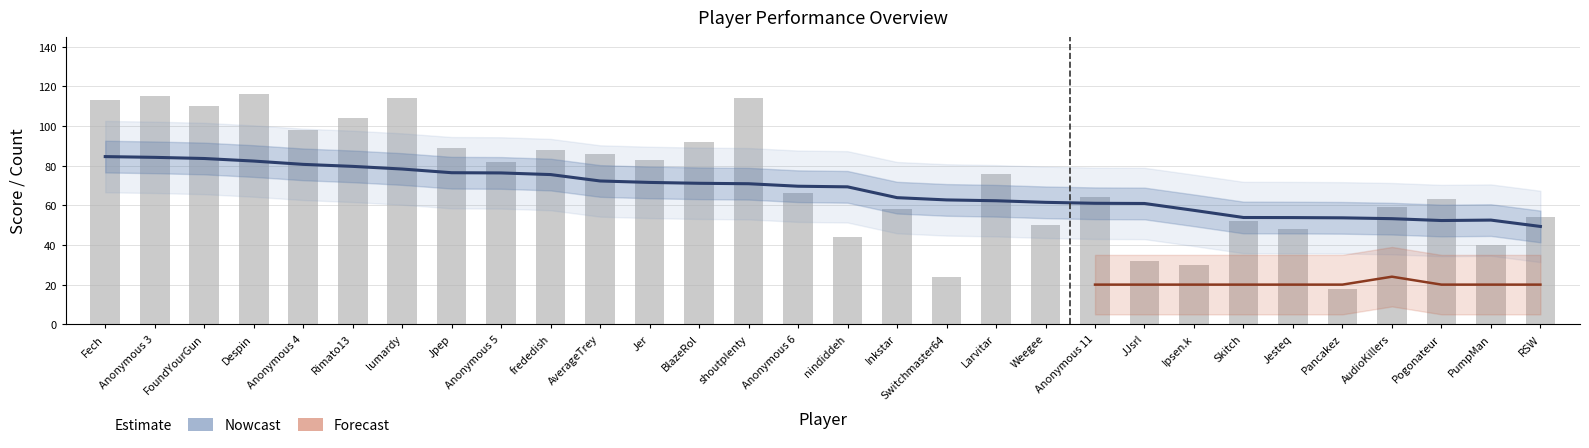

The value at RSW is 20. True or false?

False